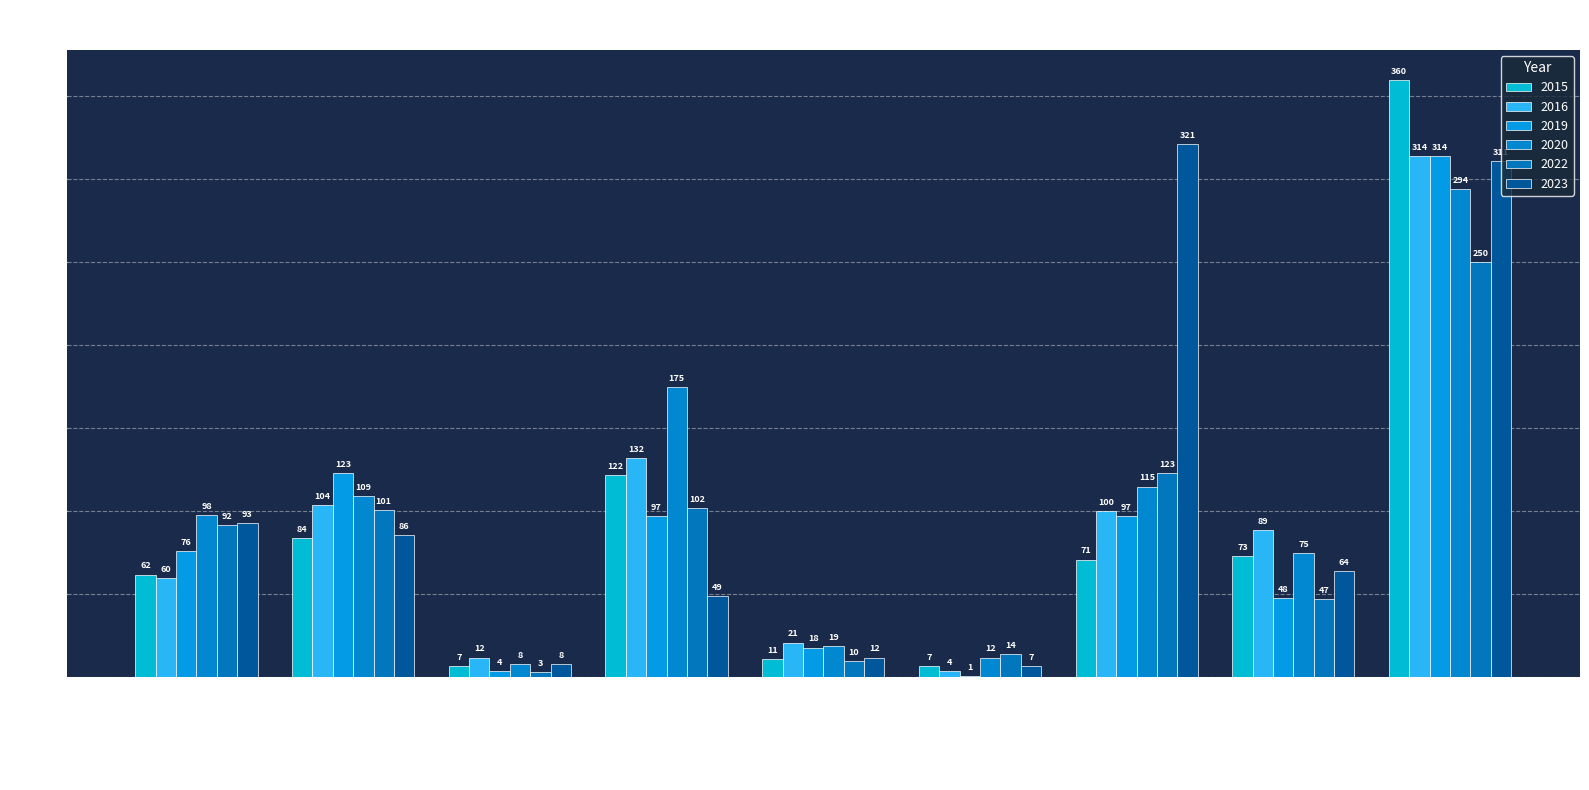

Which category has the lowest value in the 2019 series?

Homicide